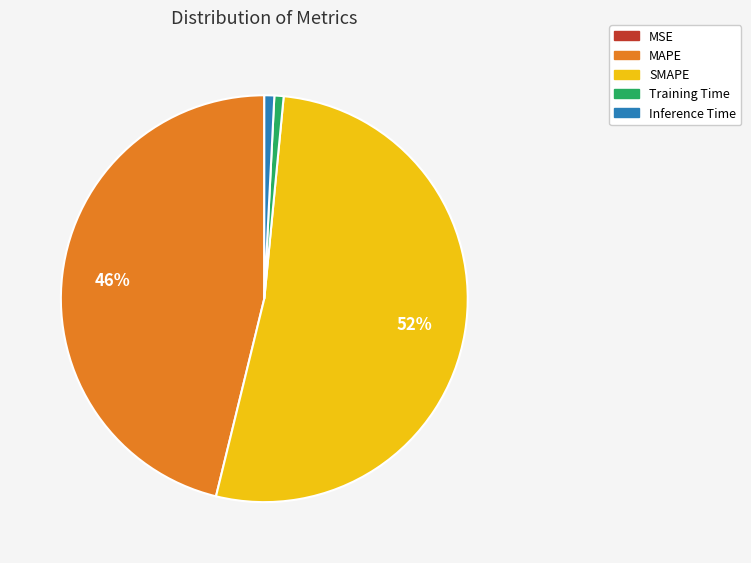

Do Training Time and MAPE together represent more than half of the pie?

No